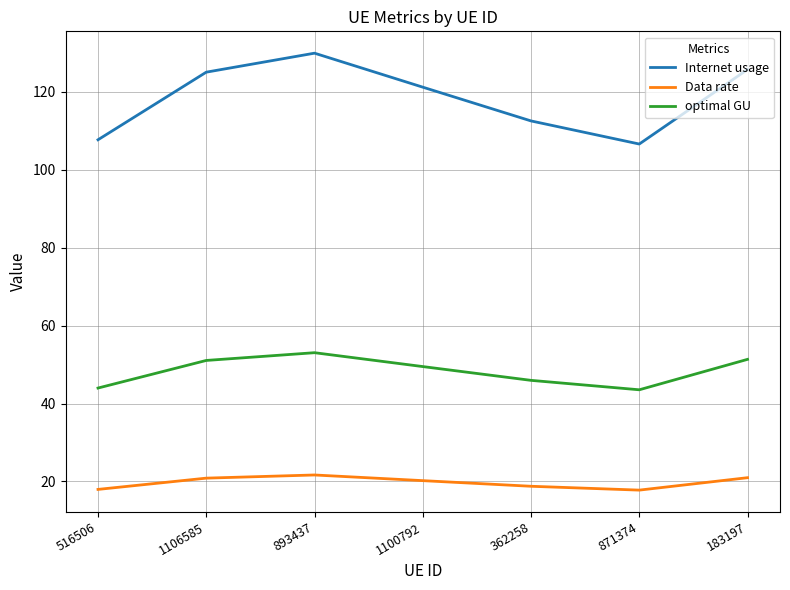

In Internet usage, how many points are higher than both neighbors (excluding endpoints)?

1